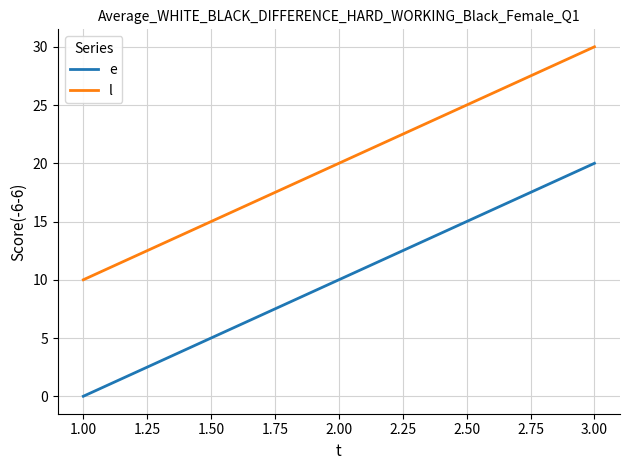

What is the maximum value for e?

20